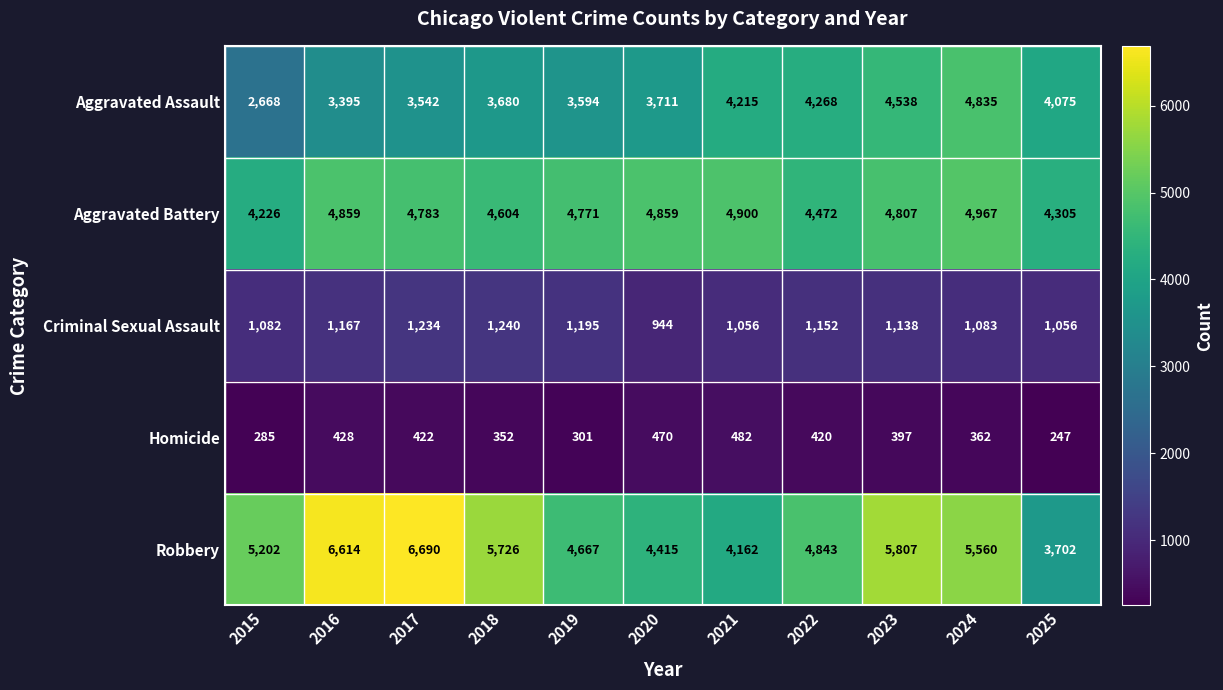

What is the greatest value displayed?

6690